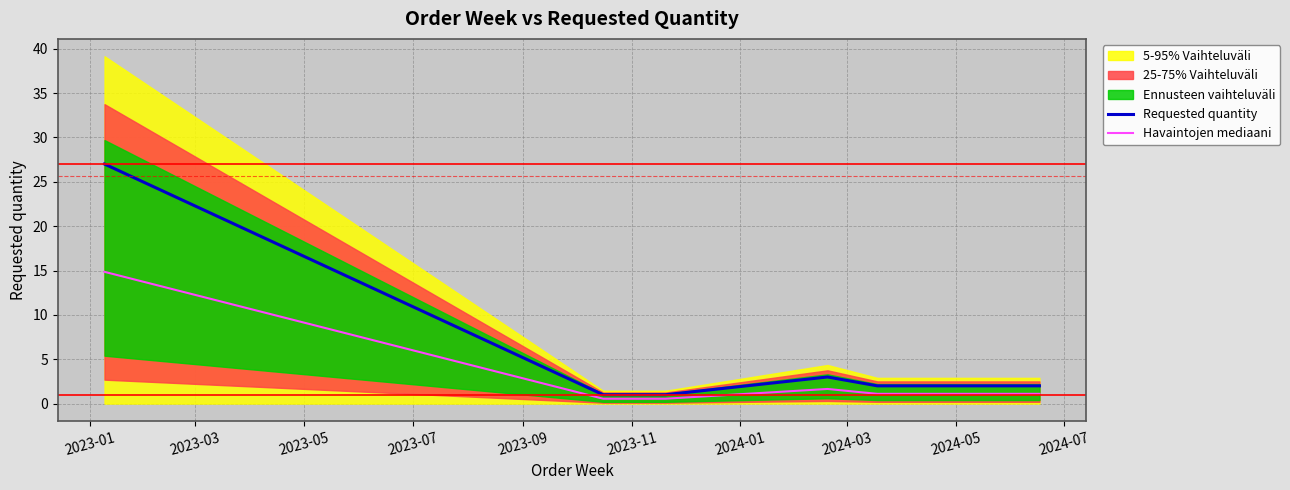

Which has a higher value, 2023-09 or 2024-01?

2023-09